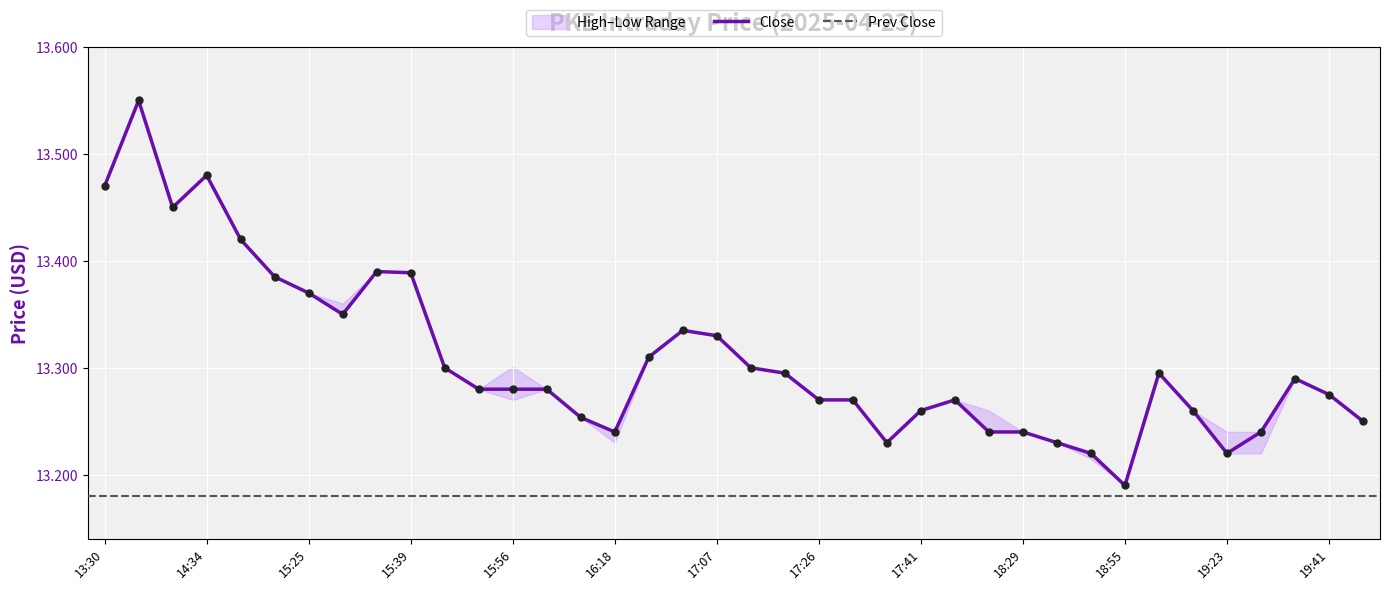

At which label is Close closest to 13?

18:55